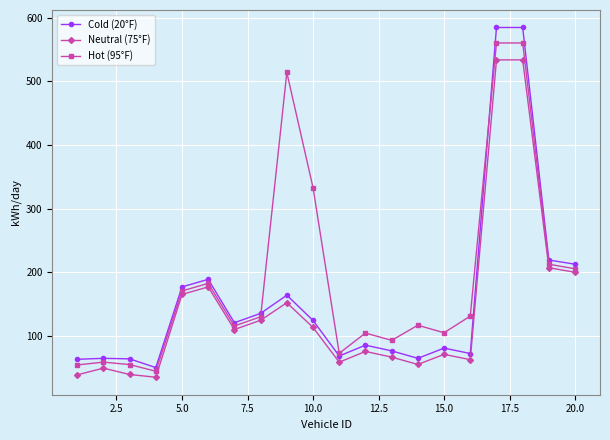

Rank the series by their maximum value, from lowest to highest.

Neutral (75°F), Hot (95°F), Cold (20°F)